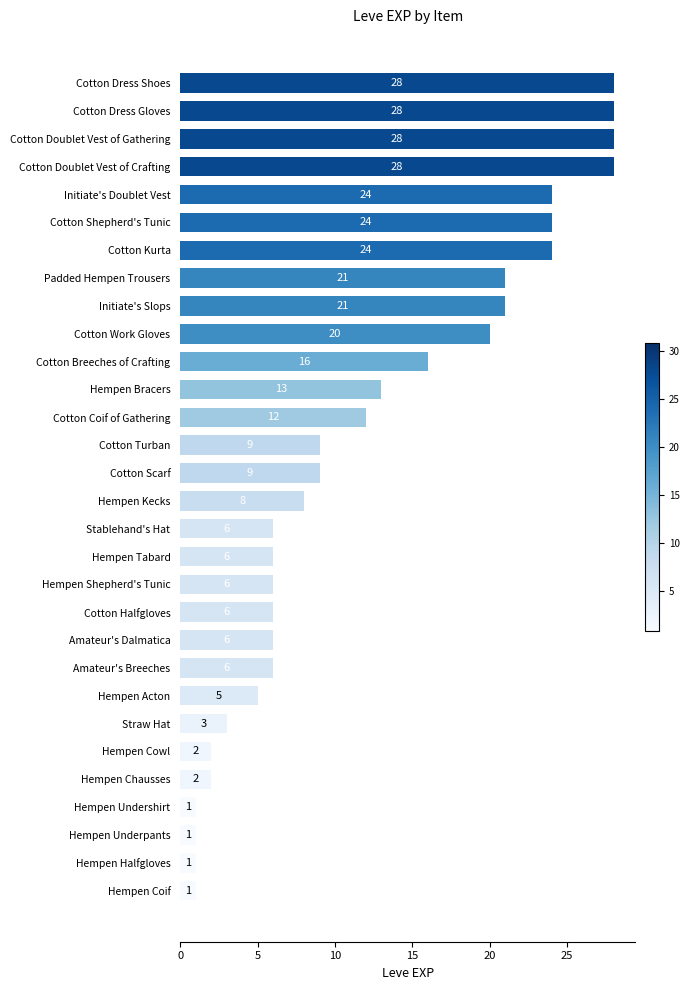

What is the average value?

12